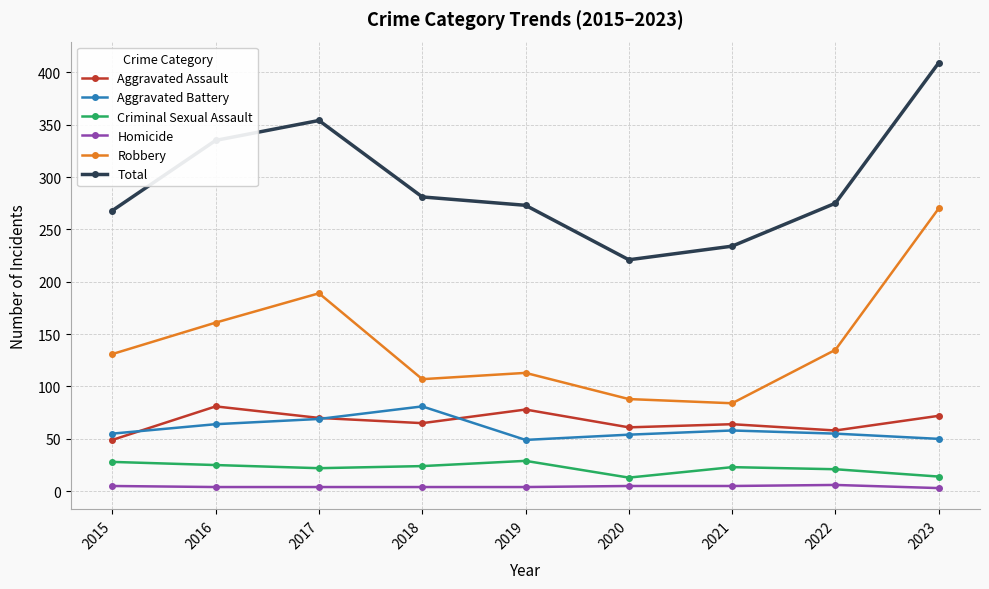

True or false: Aggravated Battery and Homicide cross at least once.

False